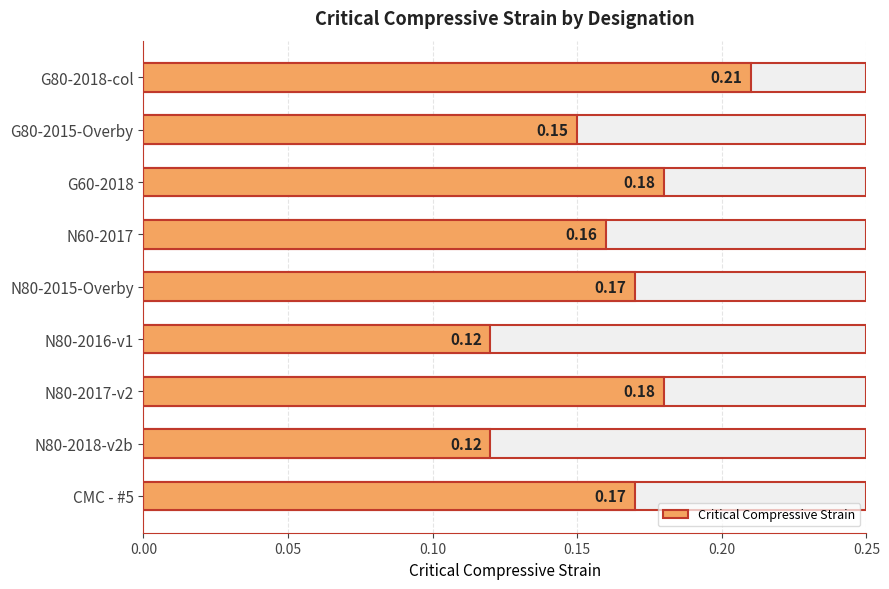

Does the chart contain any negative values?

No